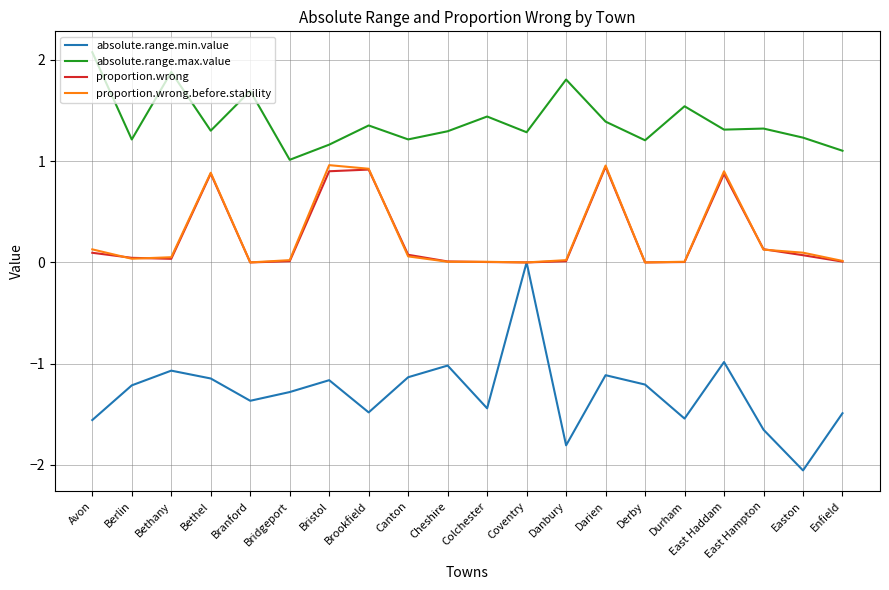

True or false: absolute.range.max.value and proportion.wrong cross at least once.

False